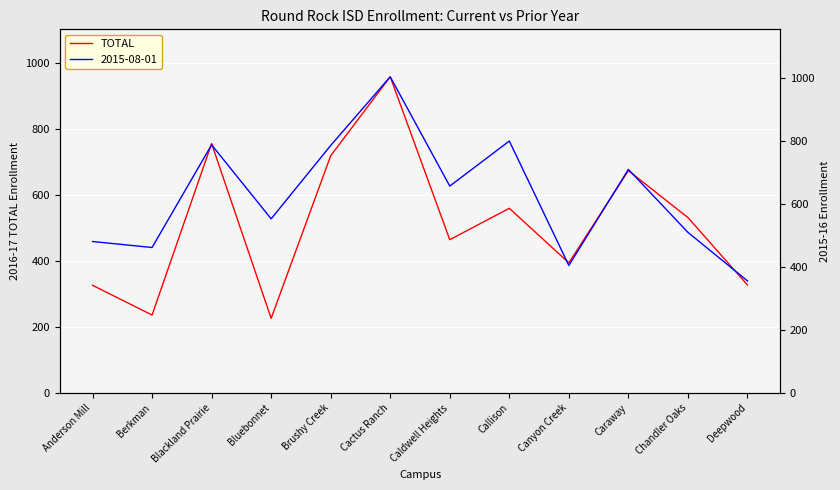

What is the greatest value displayed?

957